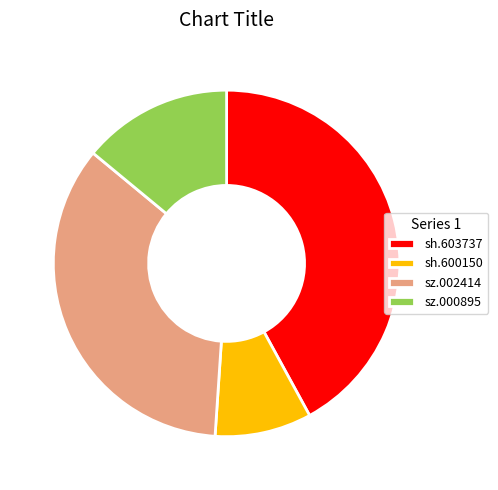

Do sh.603737 and sz.002414 together represent more than half of the pie?

Yes